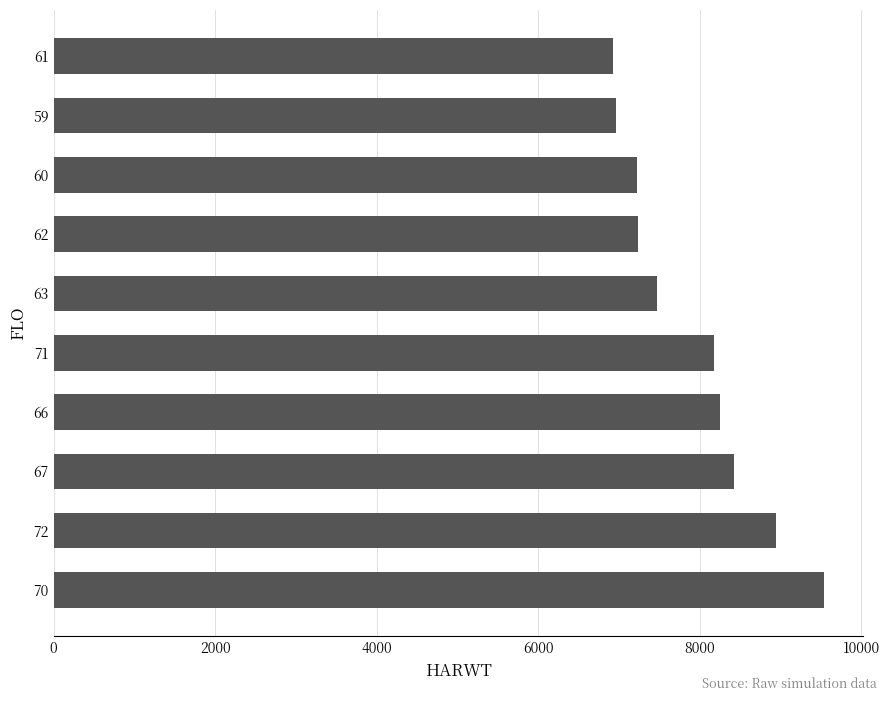

What is the greatest value displayed?

9545.0